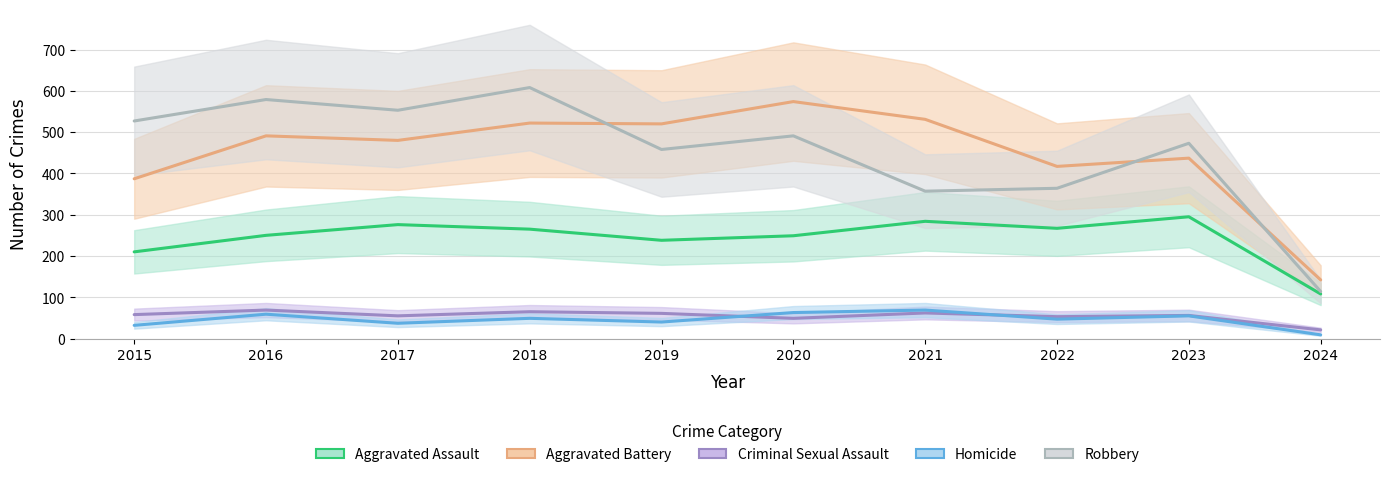

Which series has the largest total across all categories?

Robbery